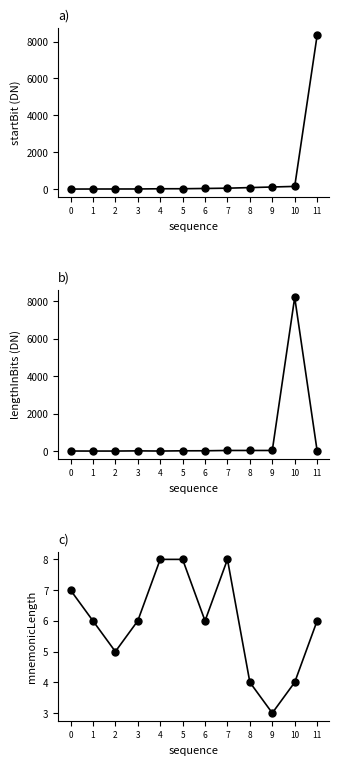

Does the chart have visible grid lines?

No